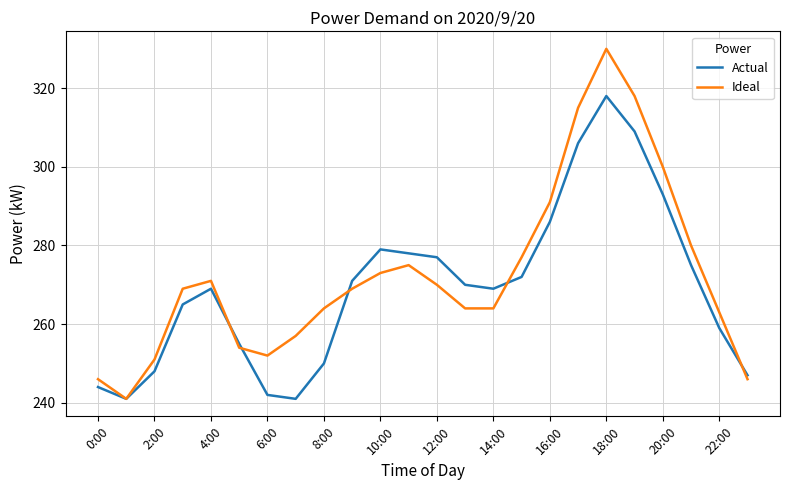

Which series has the widest spread of values?

Ideal